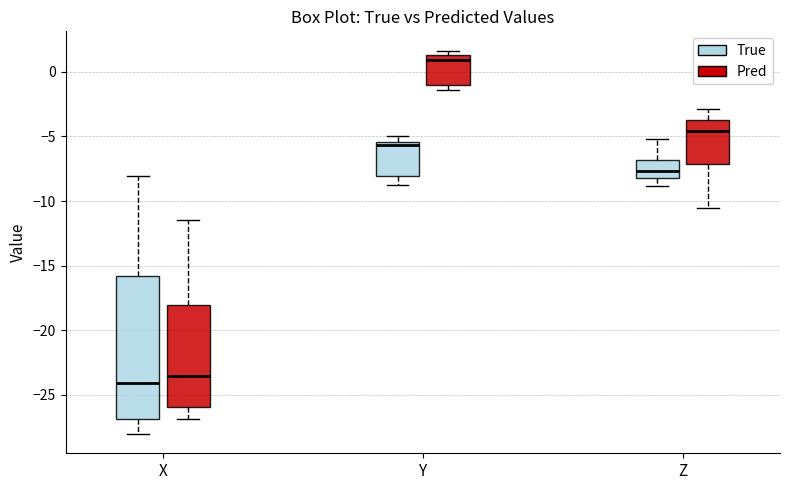

Reading left to right, transcribe this box plot: for each box, give where its median line is, the range the box spans, and where its two whiskers end, as read against the y-axis. The values are not printed on the chart, so give them approximately, as read against the axis.

X (True): median -24.0, box -27.0 to -16.0, whiskers -28.0 to -8.0
X (Pred): median -23.5, box -26.0 to -18.0, whiskers -27.0 to -11.5
Y (True): median -5.5 (just below the box's upper edge), box -8.0 to -5.5, whiskers -8.5 to -5.0
Y (Pred): median 1.0, box -1.0 to 1.5, whiskers -1.5 to 1.5 (just above the box's upper edge)
Z (True): median -7.5, box -8.0 to -7.0, whiskers -9.0 to -5.0
Z (Pred): median -4.5, box -7.0 to -3.5, whiskers -10.5 to -3.0